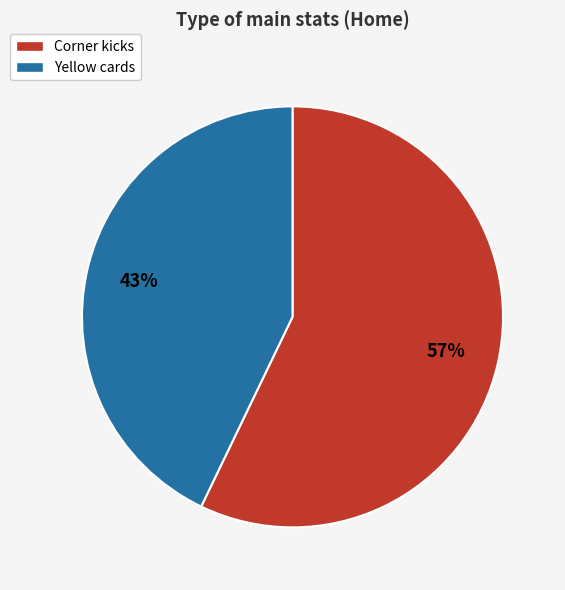

Combined, do Corner kicks and Yellow cards account for over 50%?

Yes